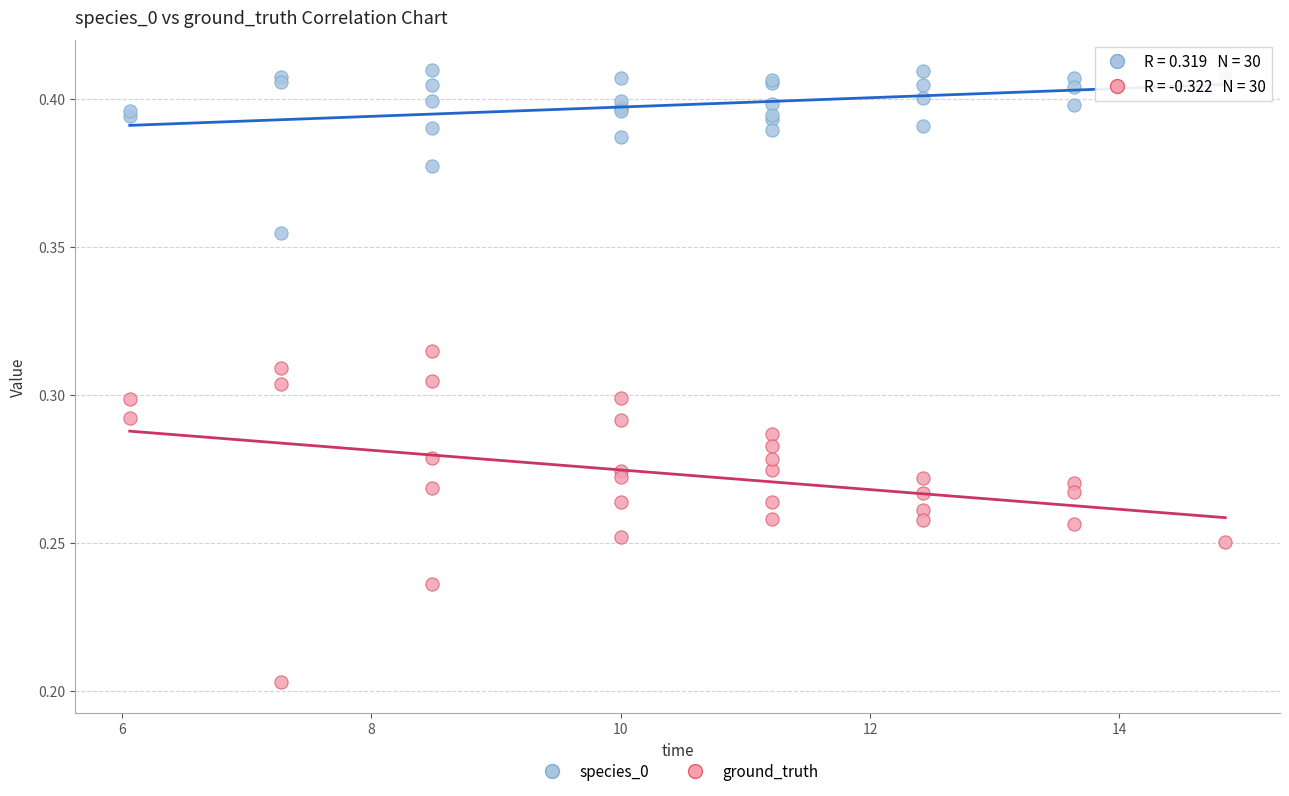

Which series contains the highest Y value?

species_0